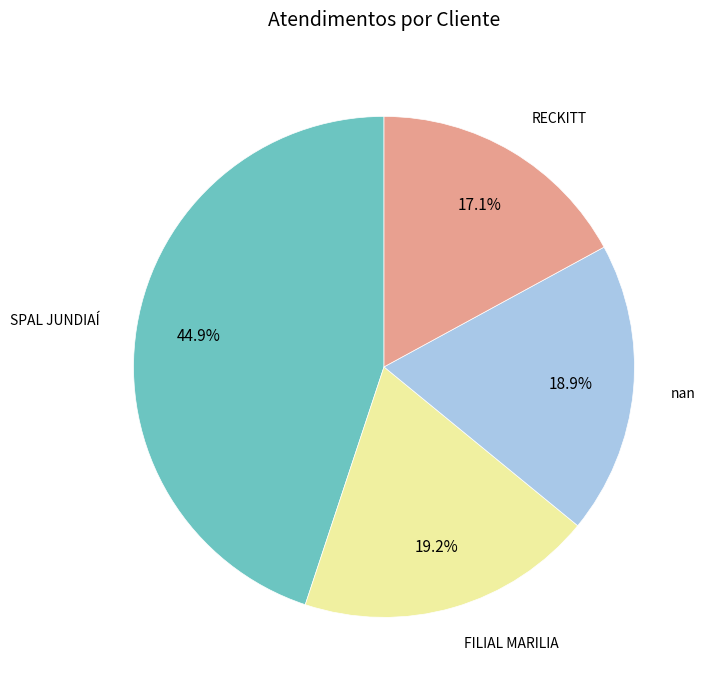

Is there a majority slice in this chart?

No